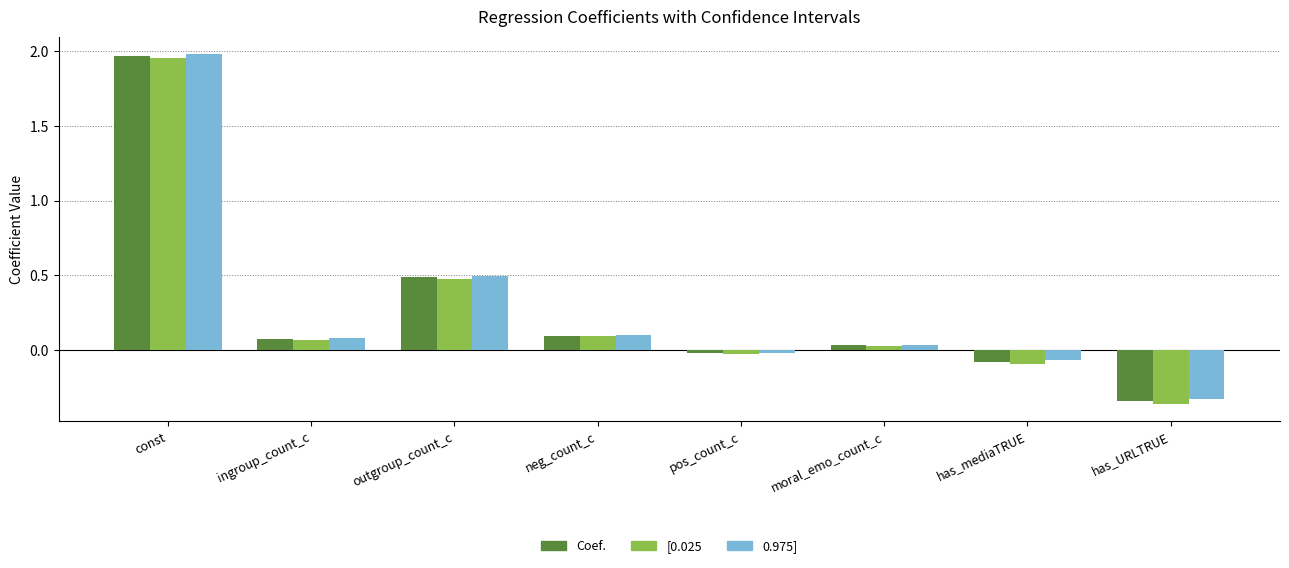

How many data points in Coef. are above 0?

5